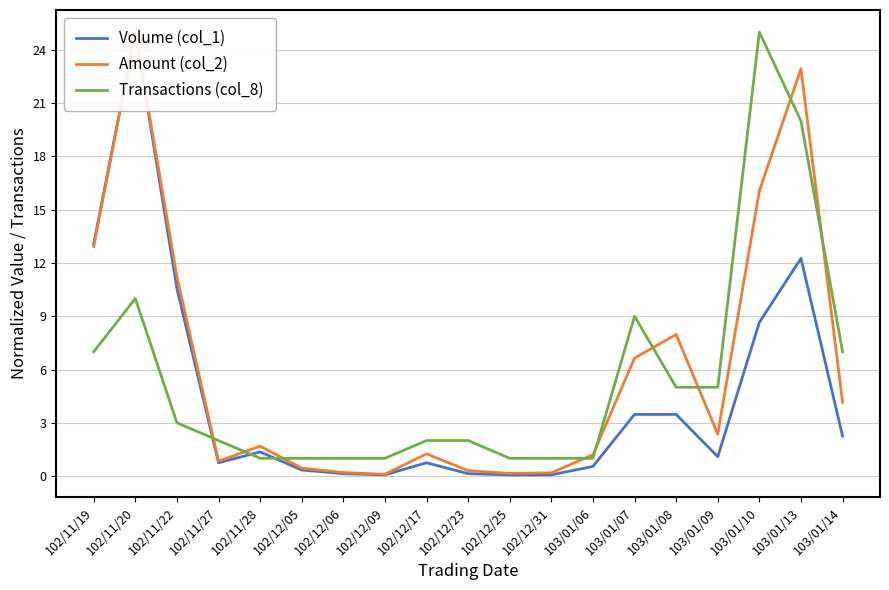

Which series has the largest range (max minus min)?

Volume (col_1)